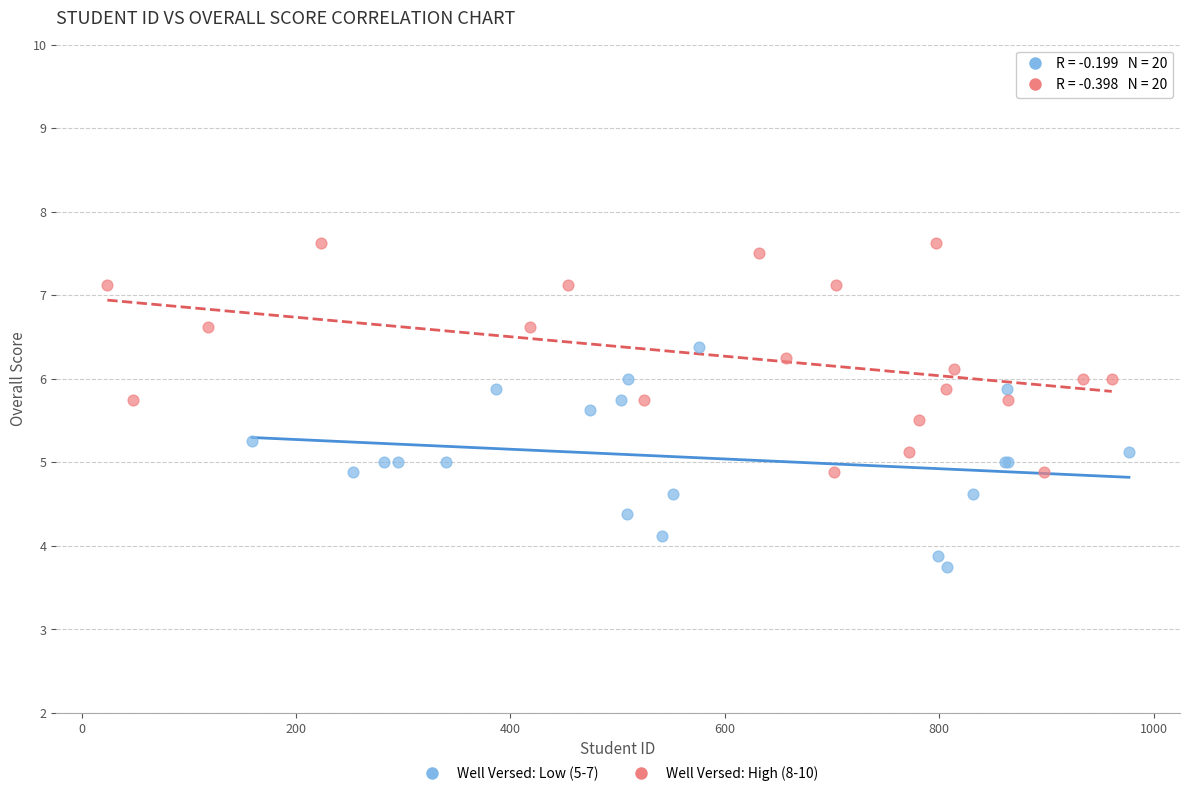

Which series reaches the maximum Y coordinate?

Well Versed: High (8-10)